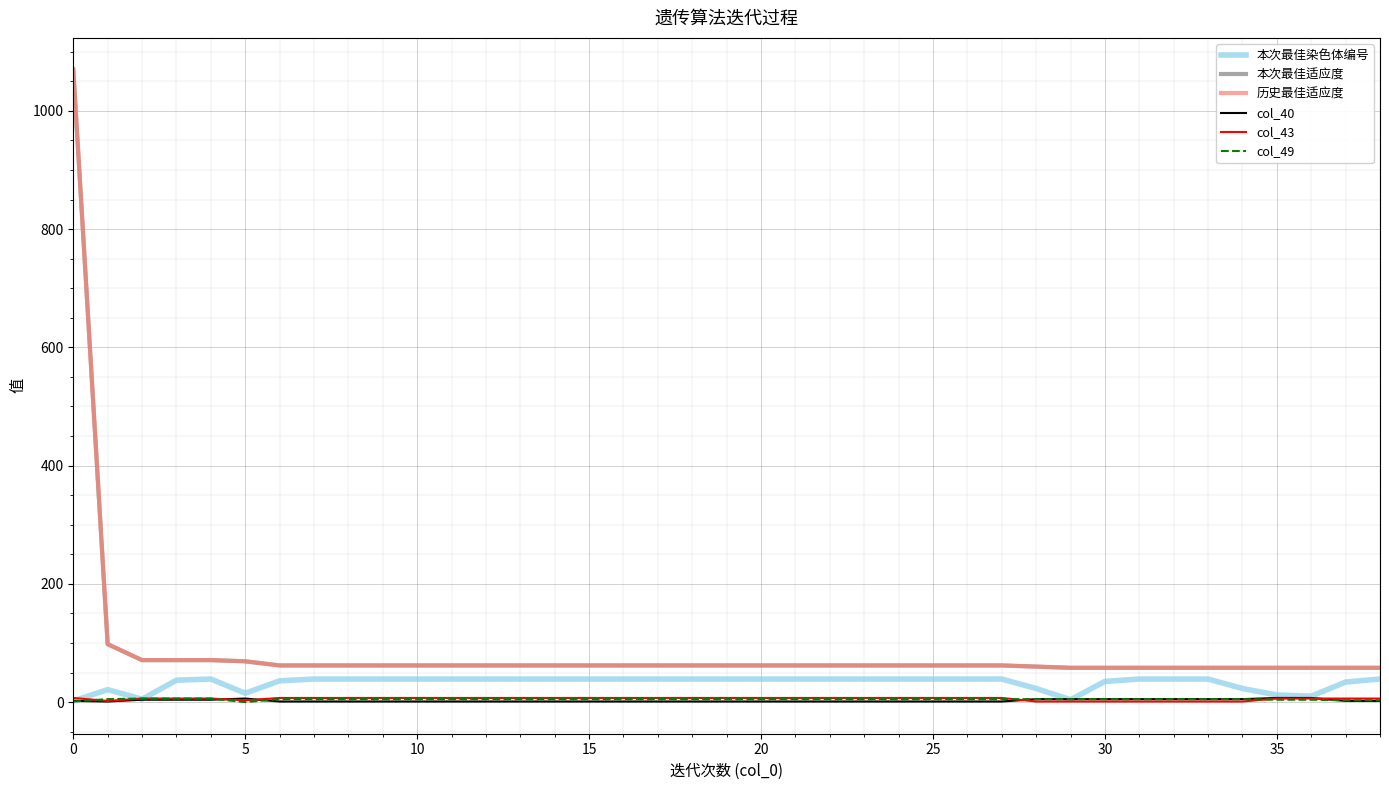

List the series in order of their peak value, highest first.

本次最佳适应度, 历史最佳适应度, 本次最佳染色体编号, col_40, col_43, col_49